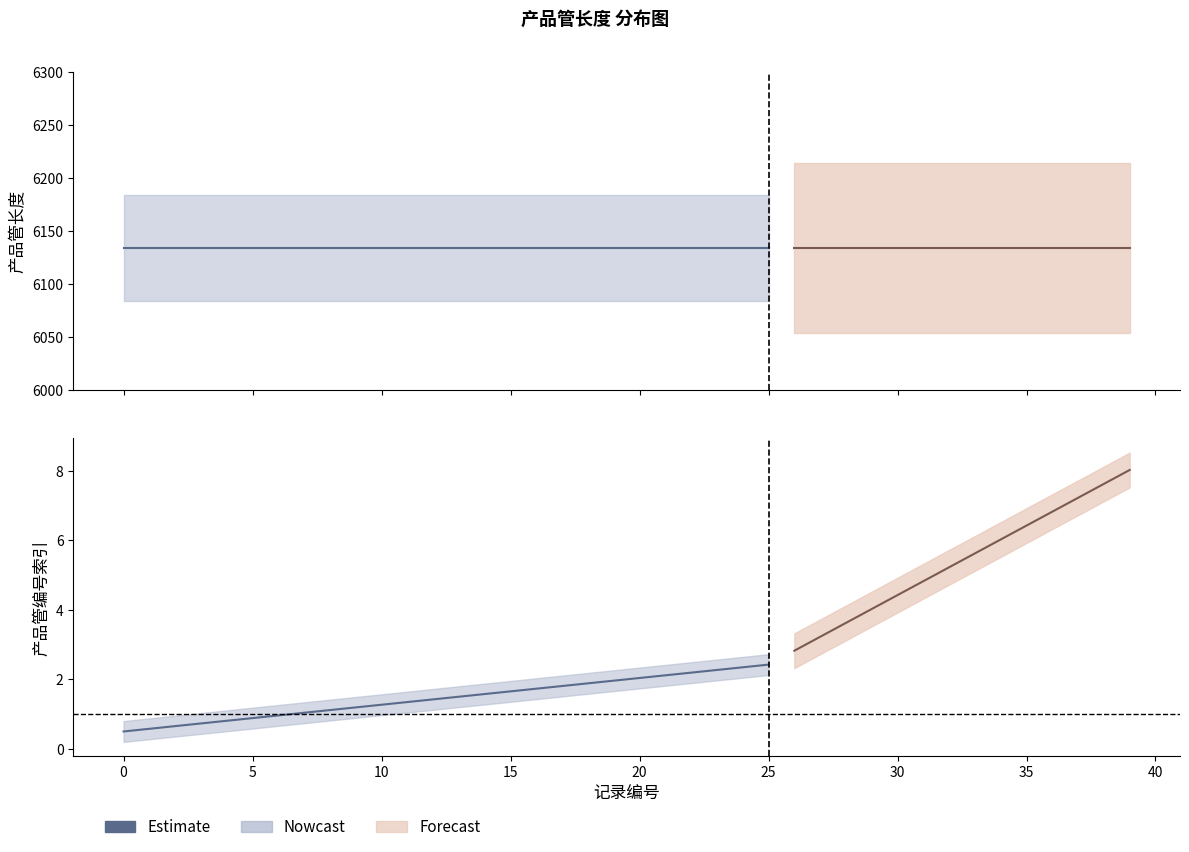

What is the approximate value at 15?

1.7